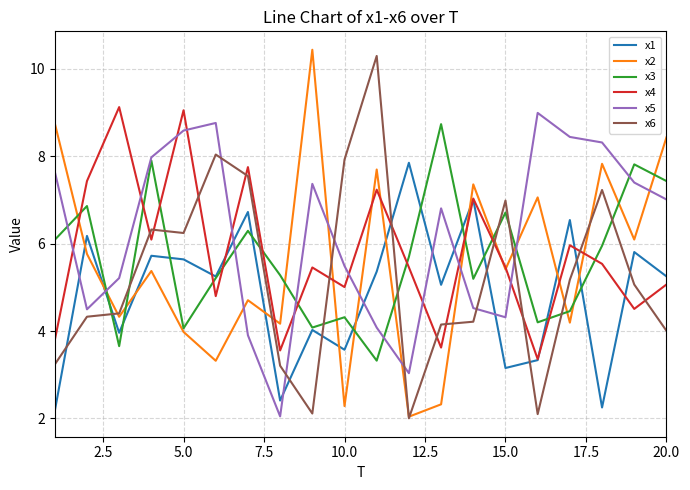

True or false: x1 and x2 cross at least once.

True